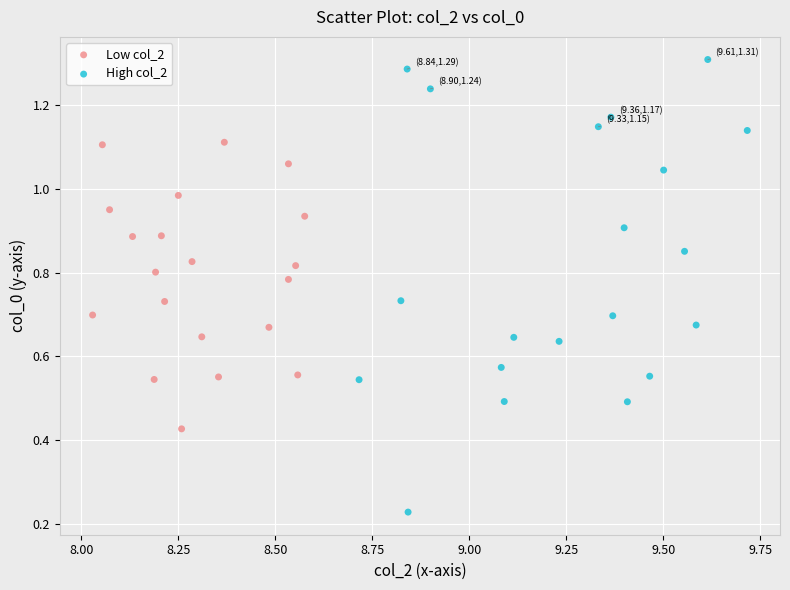

Which series contains the highest Y value?

High col_2